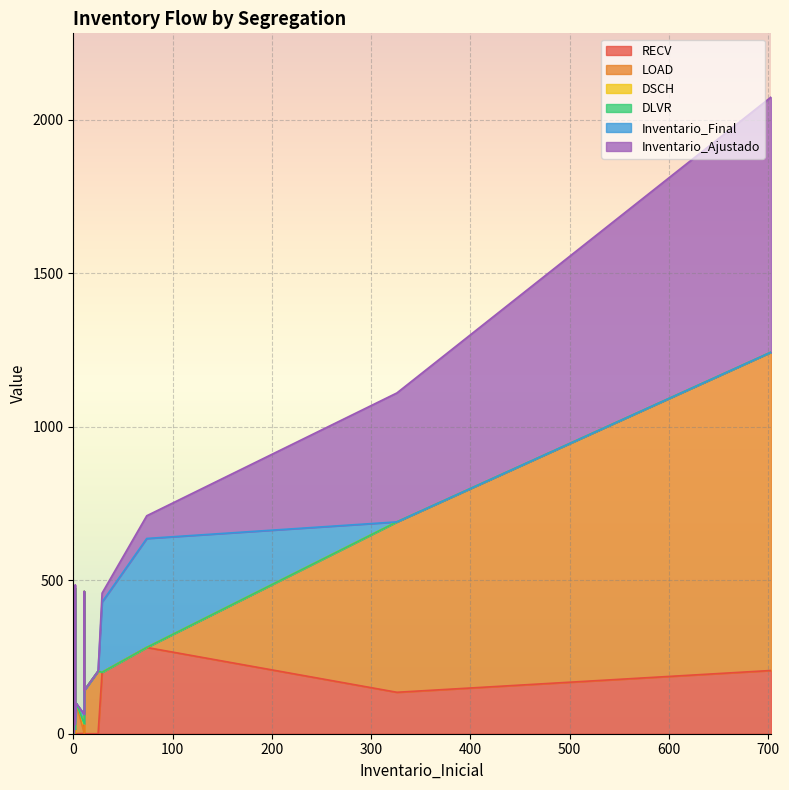

Which series changed the most between 0 and 2?

Inventario_Final